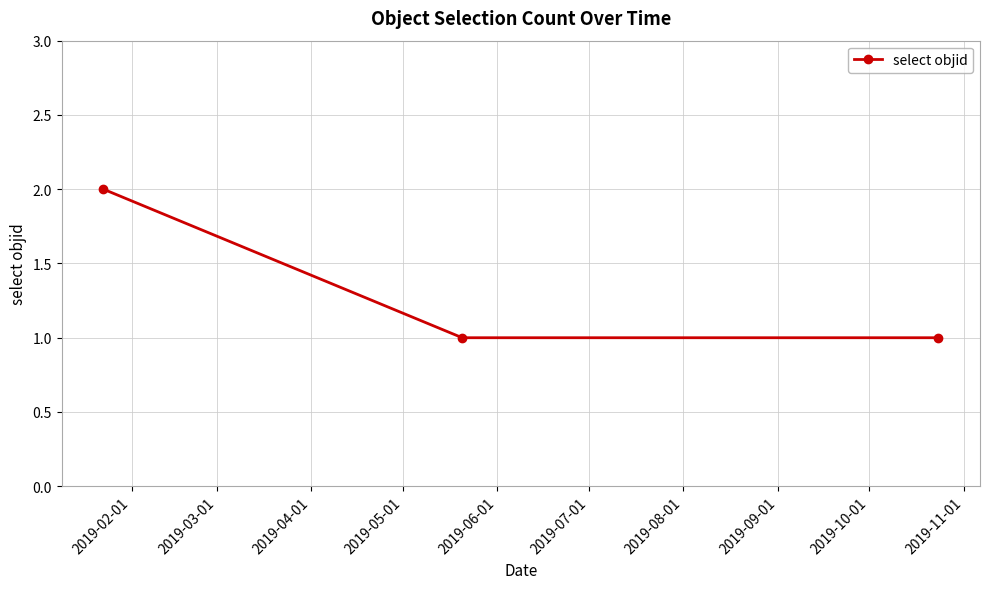

Reading left to right, extract all data points from this chart.

2	1	1